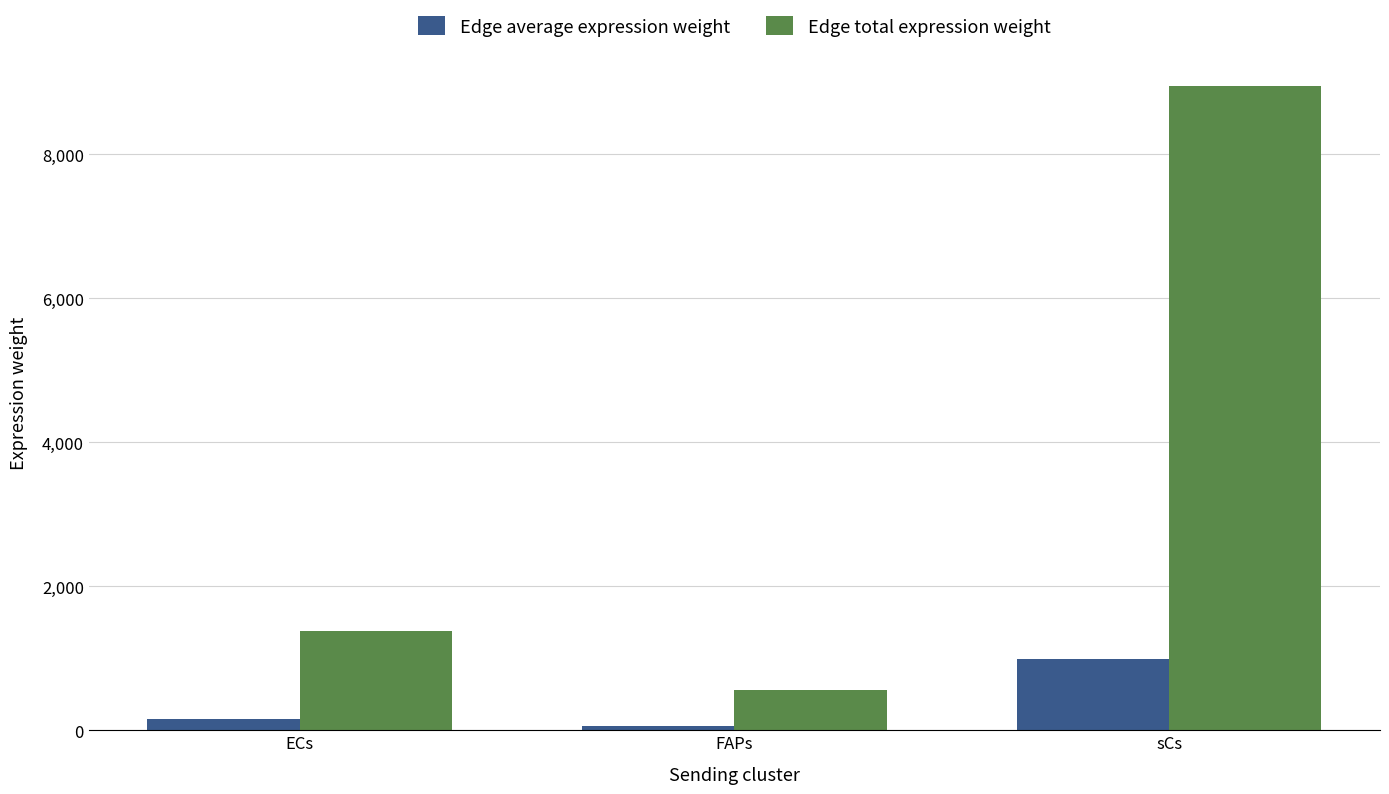

Is it true that Edge total expression weight equals 1974.2 at ECs?

False